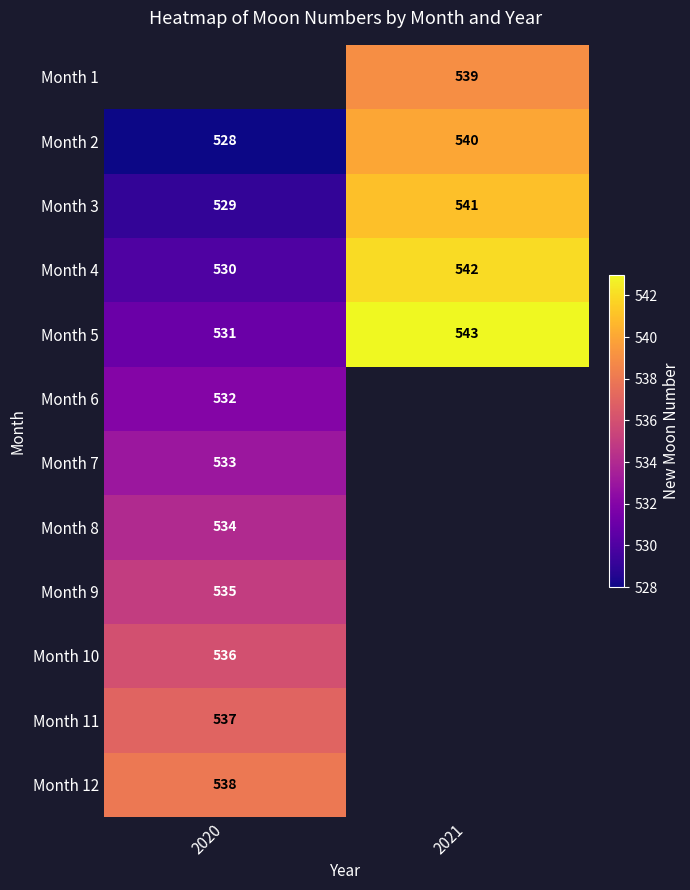

How many distinct data groups are displayed?

12